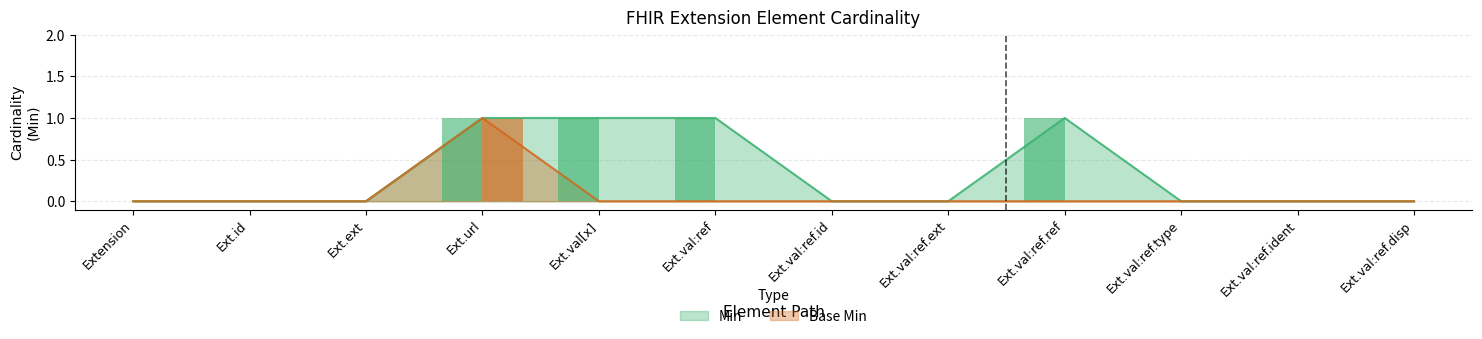

At which category is the sum across all series the highest?

Ext.url